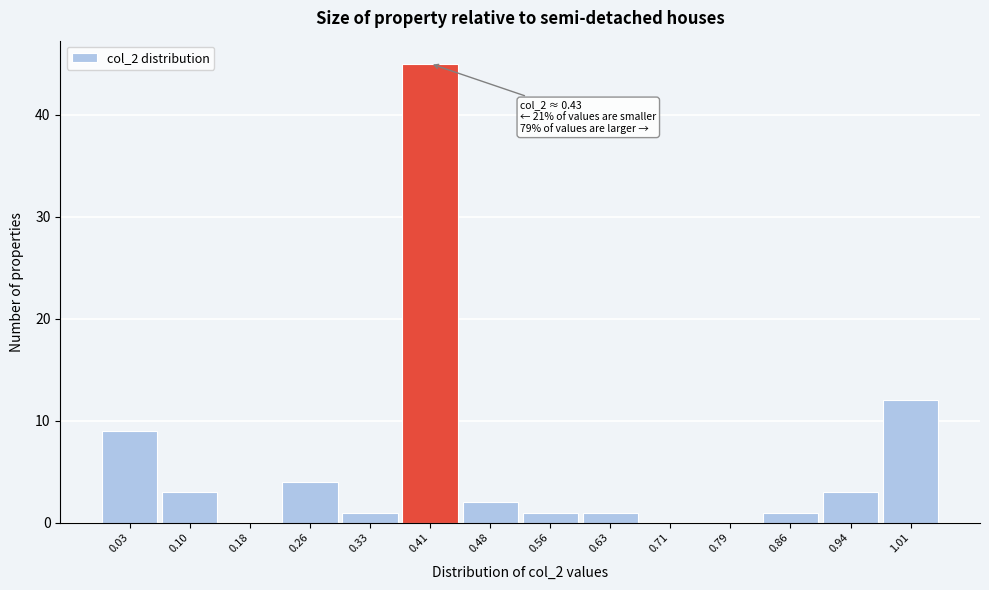

Reading left to right, transcribe all the data shown in this chart.

0.03=9	0.10=3	0.18=0	0.26=4	0.33=1	0.41=45	0.48=2	0.56=1	0.63=1	0.71=0	0.79=0	0.86=1	0.94=3	1.01=12